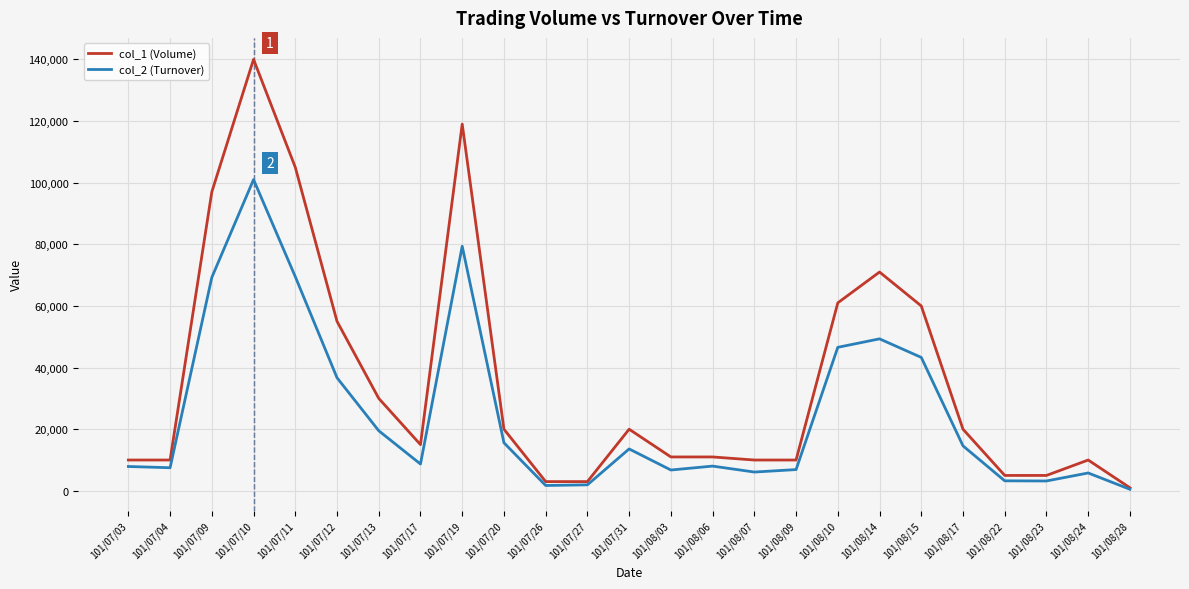

Is it true that col_2 (Turnover) equals 56239 at 101/07/12?

False